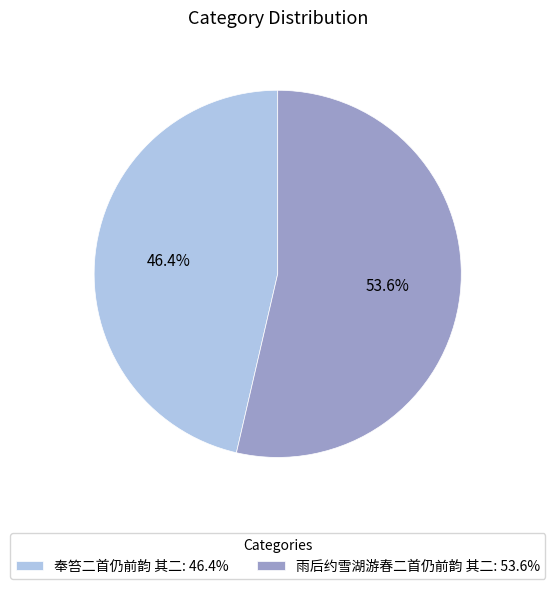

The 奉笞二首仍前韵 其二 slice represents 46% of the pie. True or false?

True